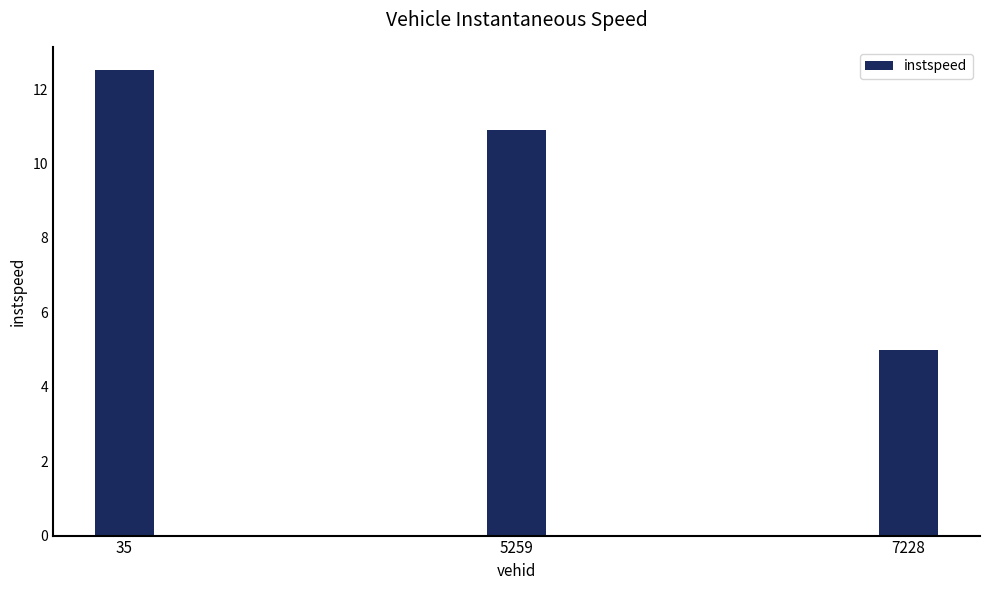

What is the difference between the values at 35 and 7228?

7.5